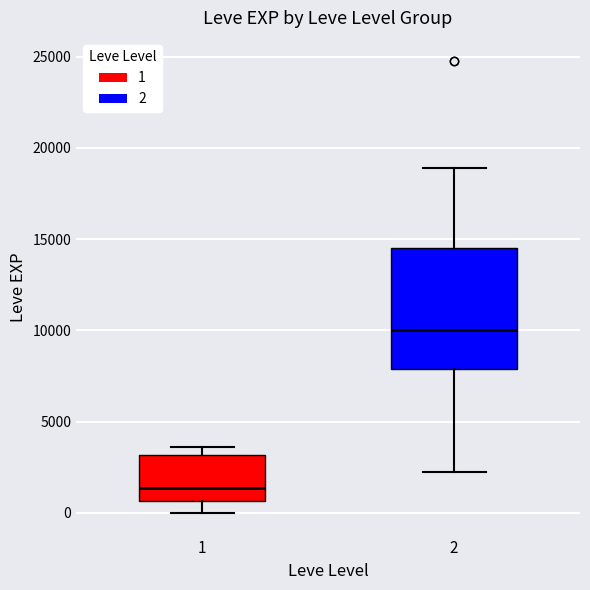

Reading left to right, read every box against the y-axis: the position of its median line, the range the box covers, and the ends of its whiskers. The values are not printed on the chart, so give them approximately, as read against the axis.

1: median 1500, box 500 to 3000, whiskers 0 to 3500
2: median 10000, box 8000 to 14500, whiskers 2000 to 19000